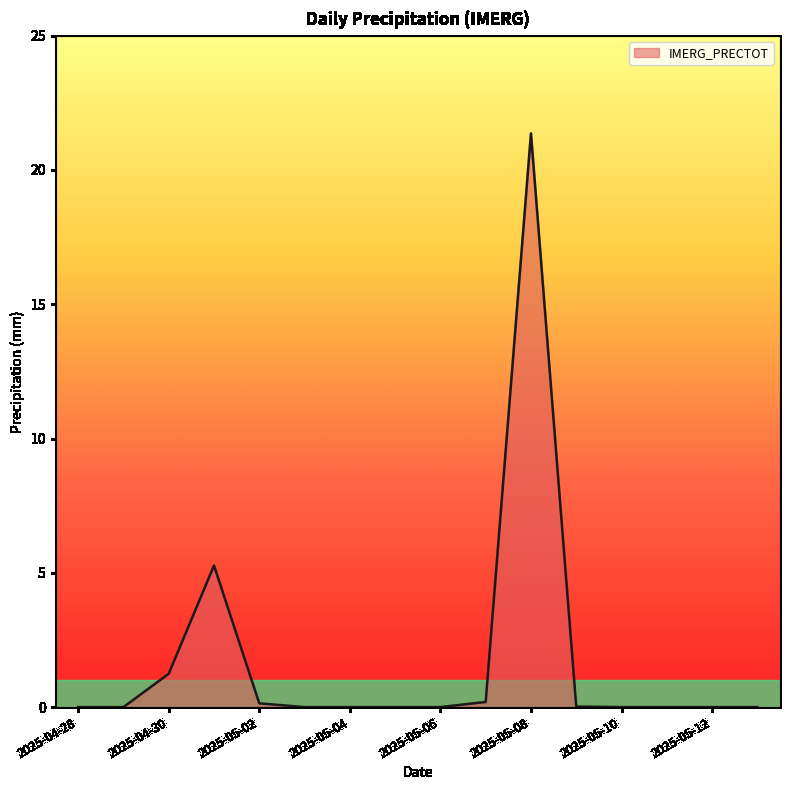

What is the greatest value displayed?

21.4